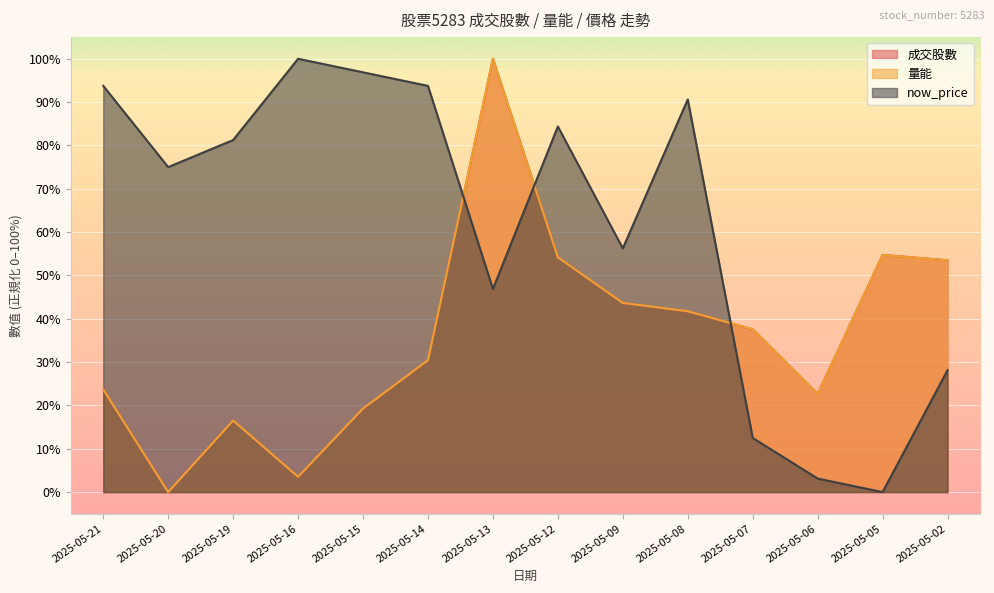

How many times do 成交股數 and 量能 cross each other?

2